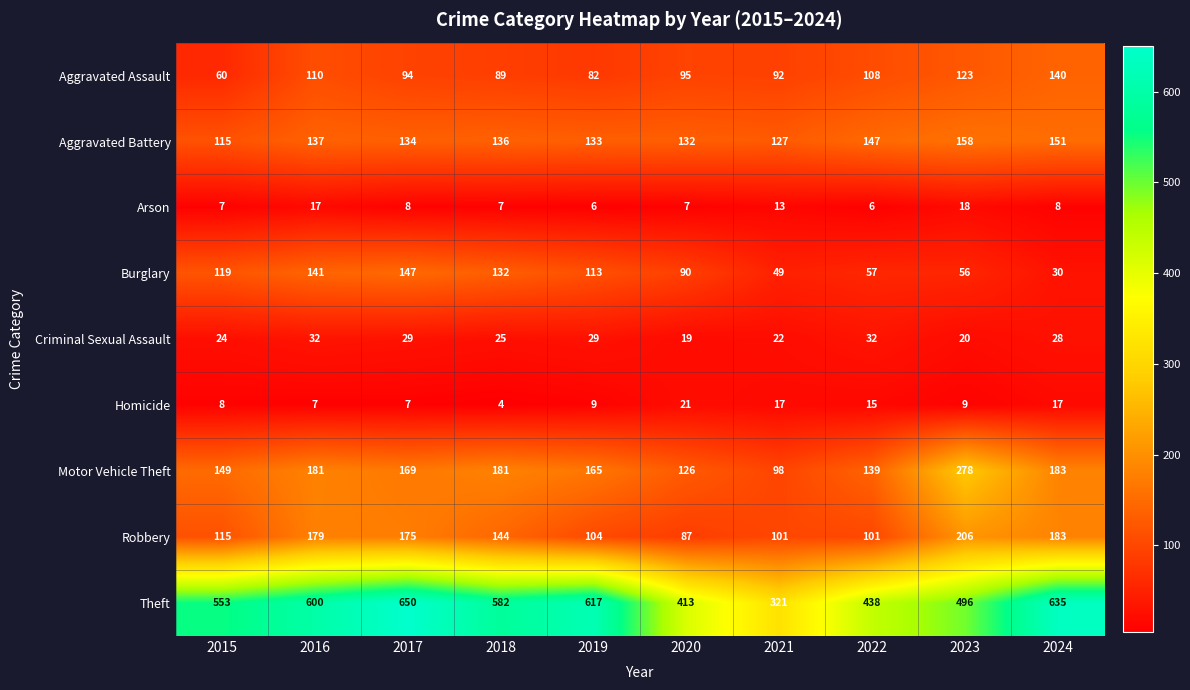

List the labels in order of Aggravated Assault value, largest first.

2024, 2023, 2016, 2022, 2020, 2017, 2021, 2018, 2019, 2015